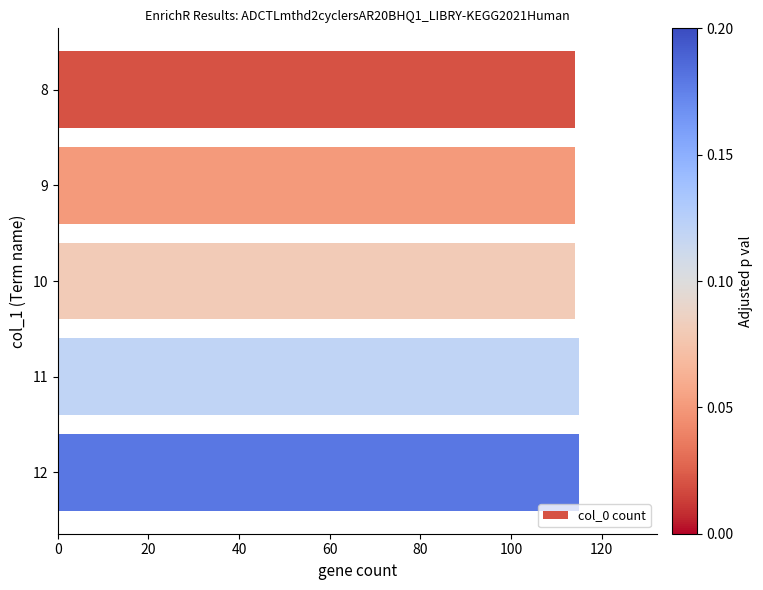

Is it true that the value at 10 is 114?

True